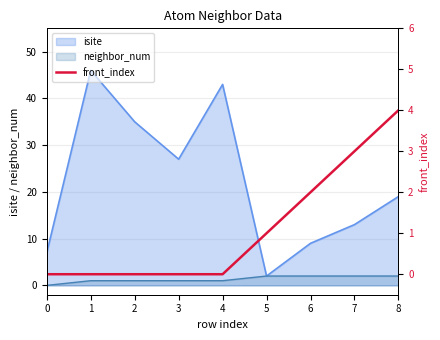

True or false: isite has a value of 27 at 3.

True